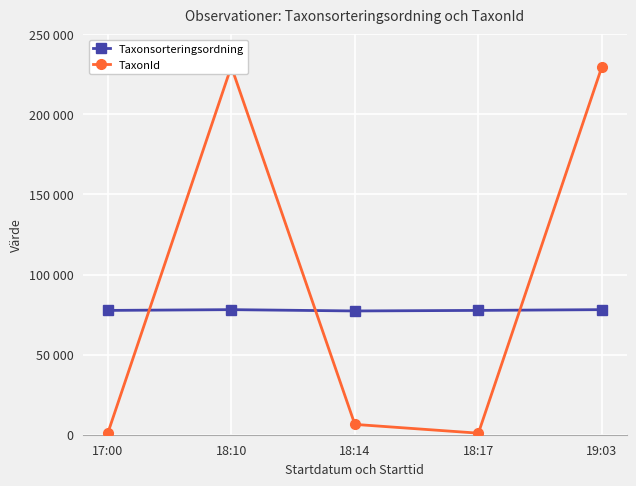

At which category does TaxonId reach its first local peak?

18:10